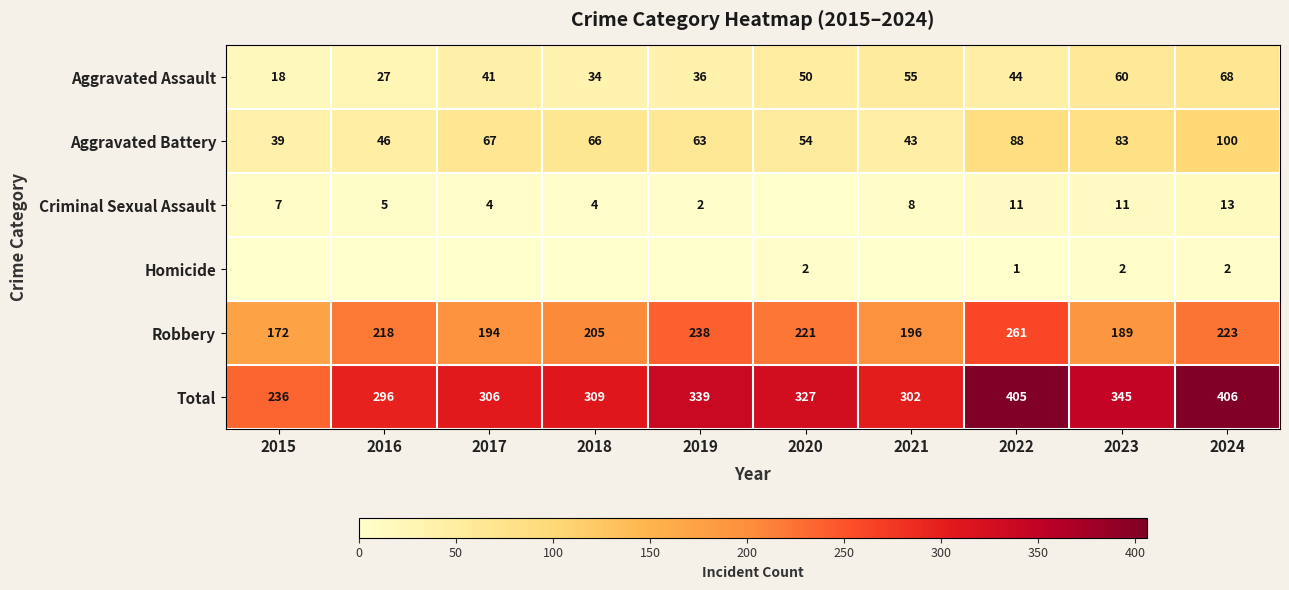

At which label is Aggravated Battery closest to 69?

2017